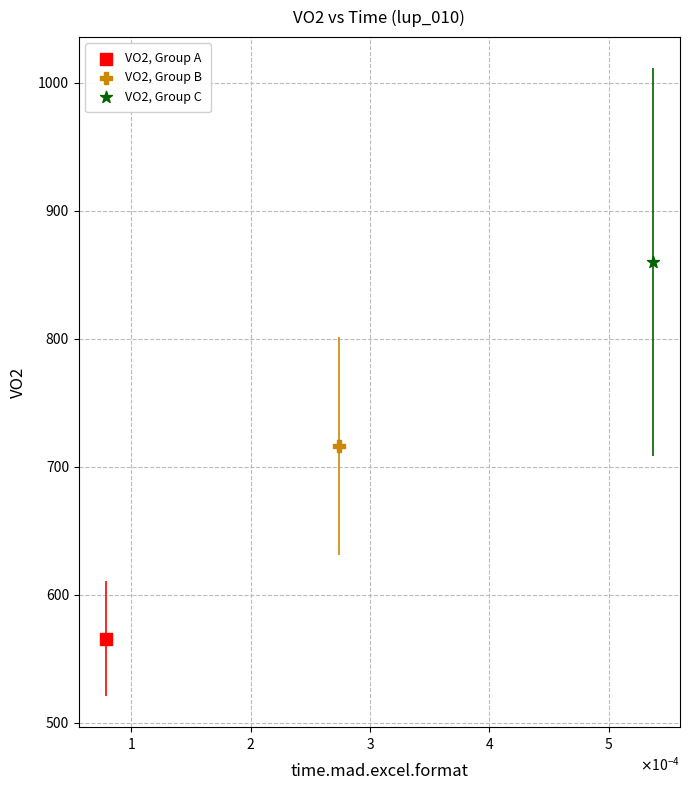

Which series contains the highest Y value?

VO2, Group C